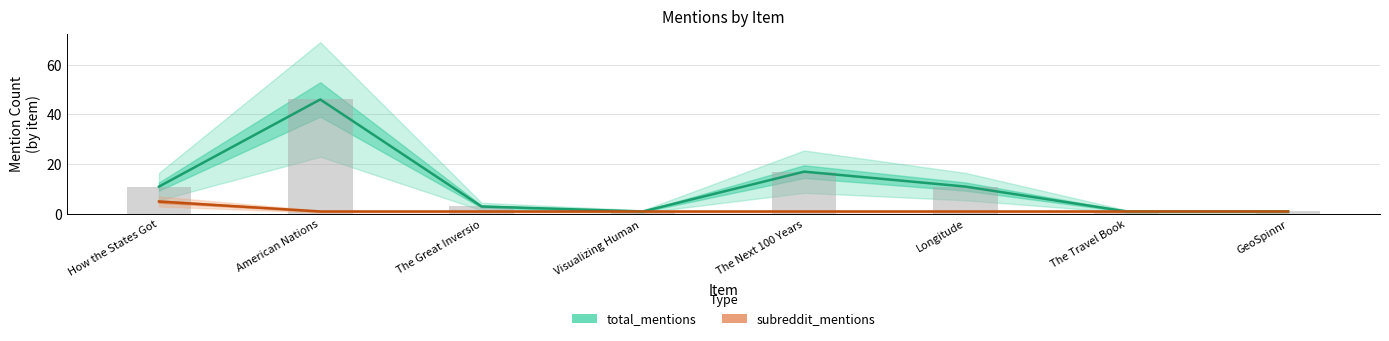

Which series has the largest total across all categories?

total_mentions